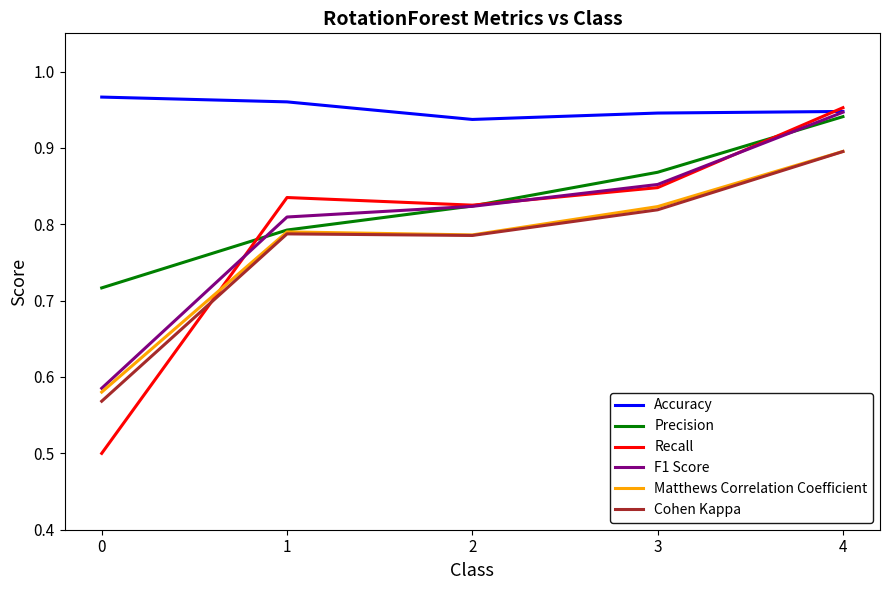

List the labels in order of Precision value, smallest first.

0, 1, 2, 3, 4